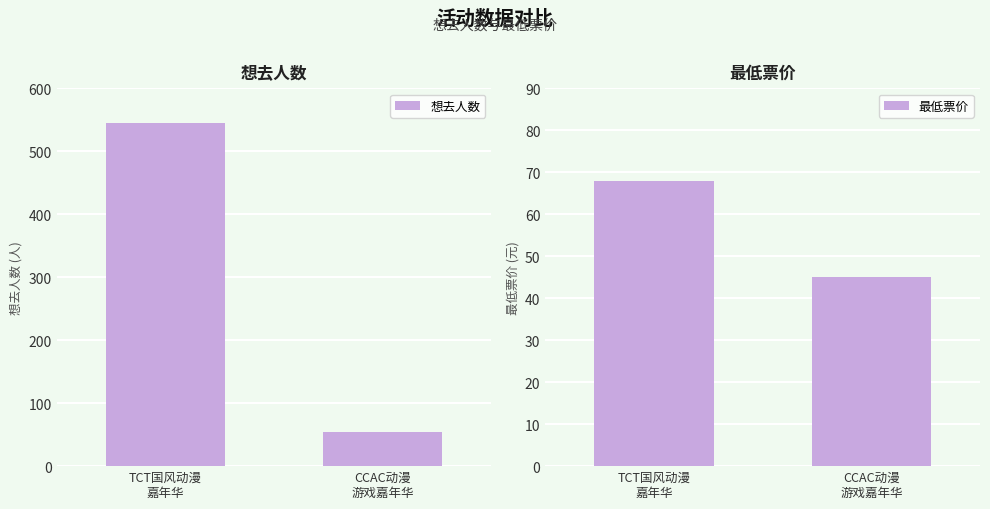

What is the label of the 2nd bar from the right?

TCT国风动漫
嘉年华